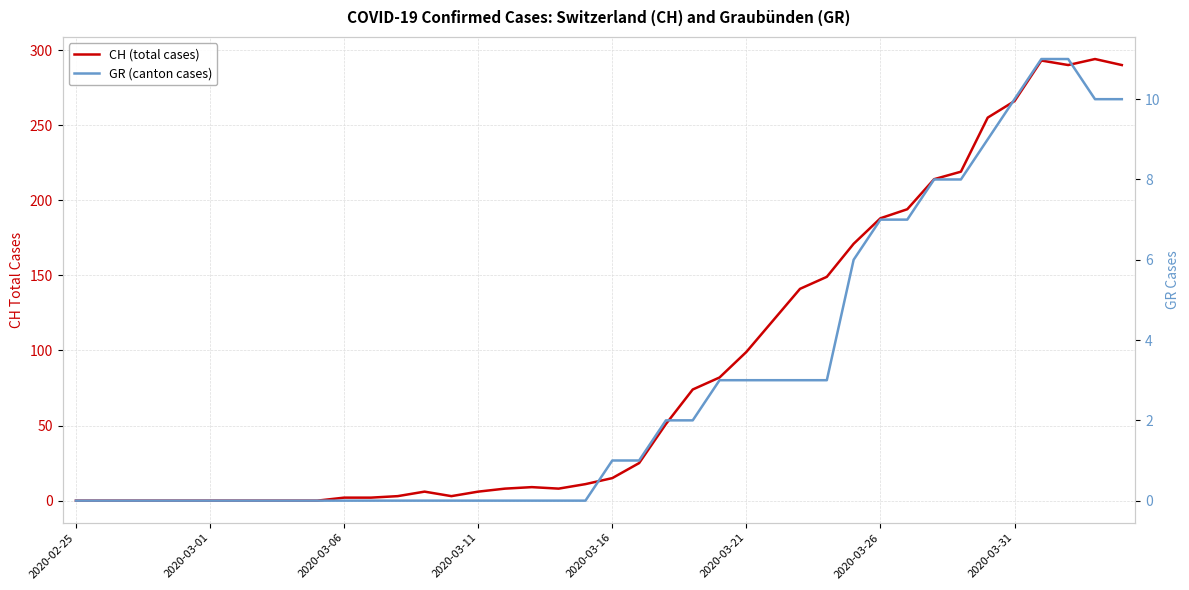

Between 32 and 39, which is larger?

39